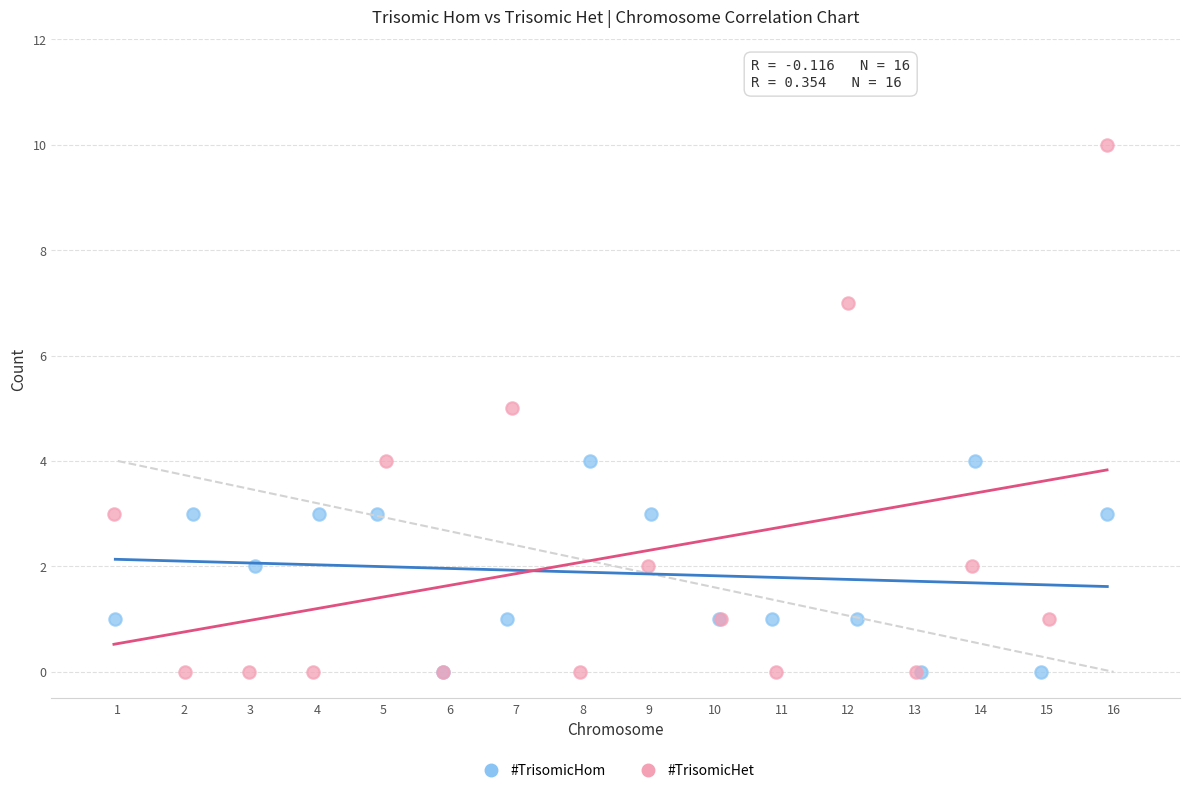

Which series has the largest Y range (max minus min)?

#TrisomicHet